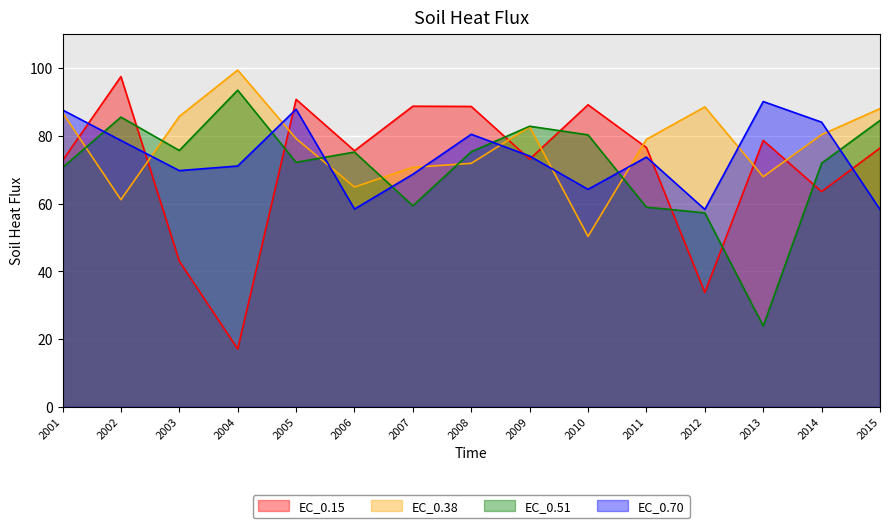

What is the value of the EC_0.51 point at the 3rd from the left?

75.7